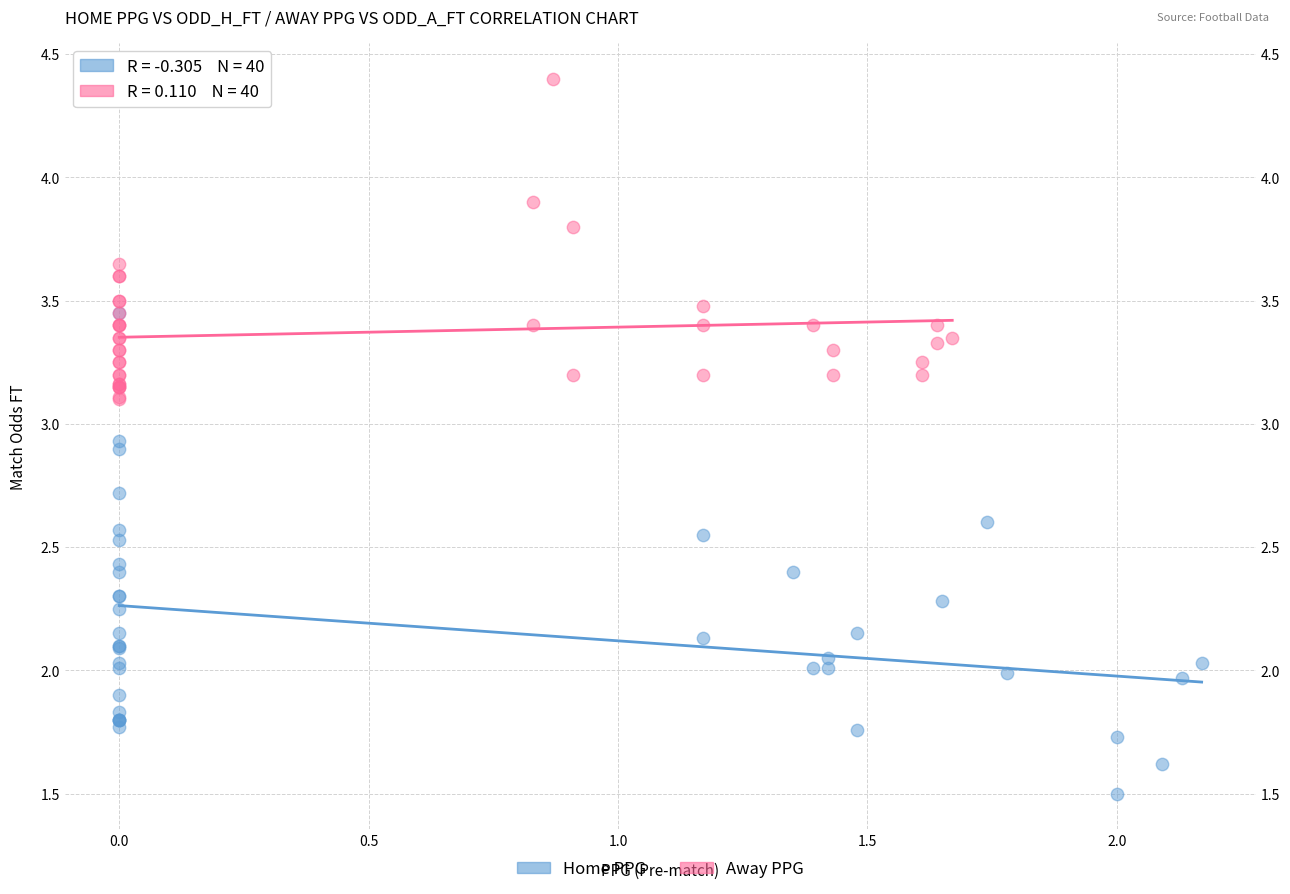

What are all the series names shown in the legend?

Home PPG, Away PPG